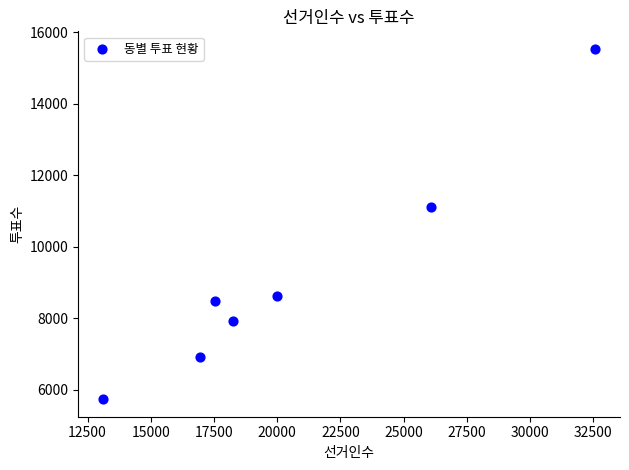

What Y value in the scatter plot is closest to 10638?

11124